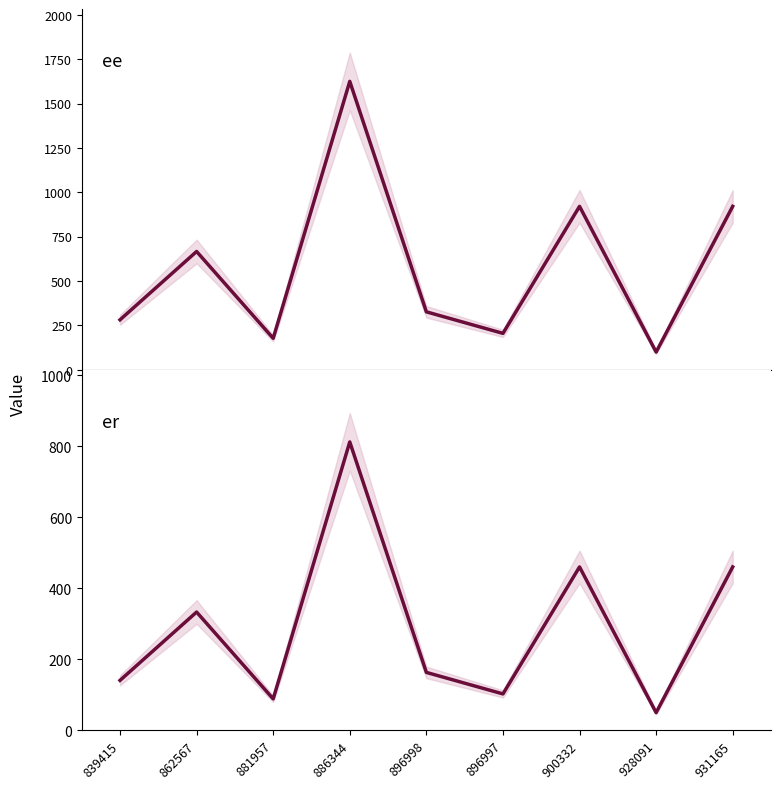

Which series changed the most between 839415 and 862567?

ee